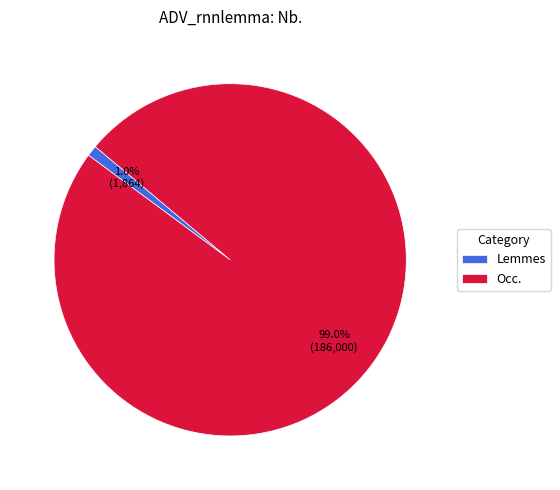

How much of the chart is everything except Occ.?

1.0%